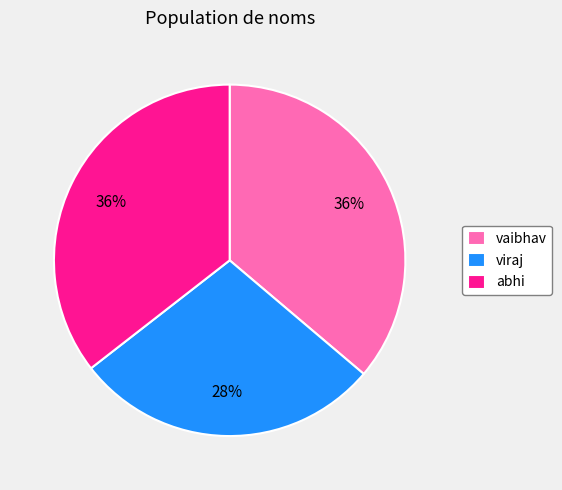

Which slice is the smallest?

viraj